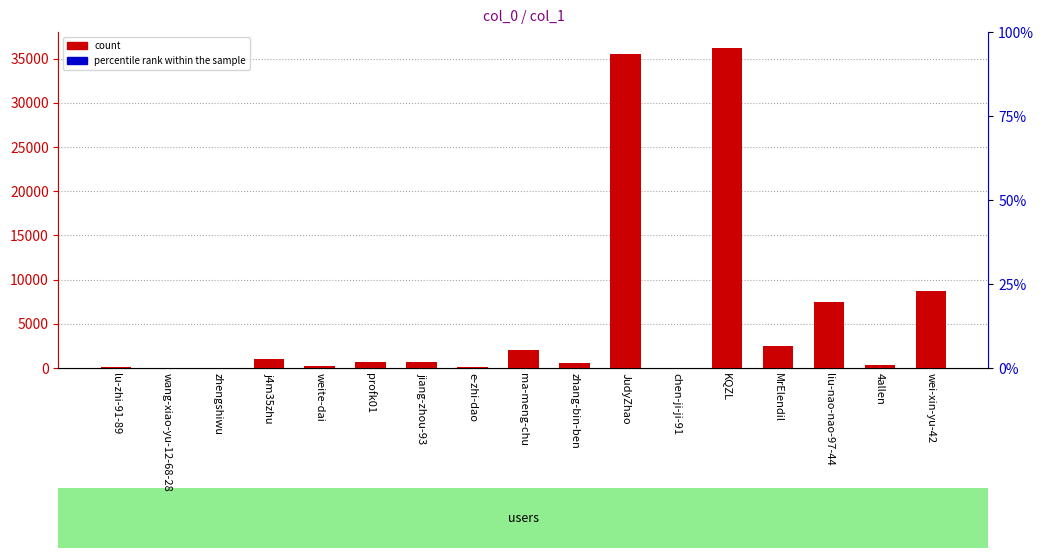

Rank the series at chen-ji-ji-91 from highest to lowest value.

count, percentile rank within the sample